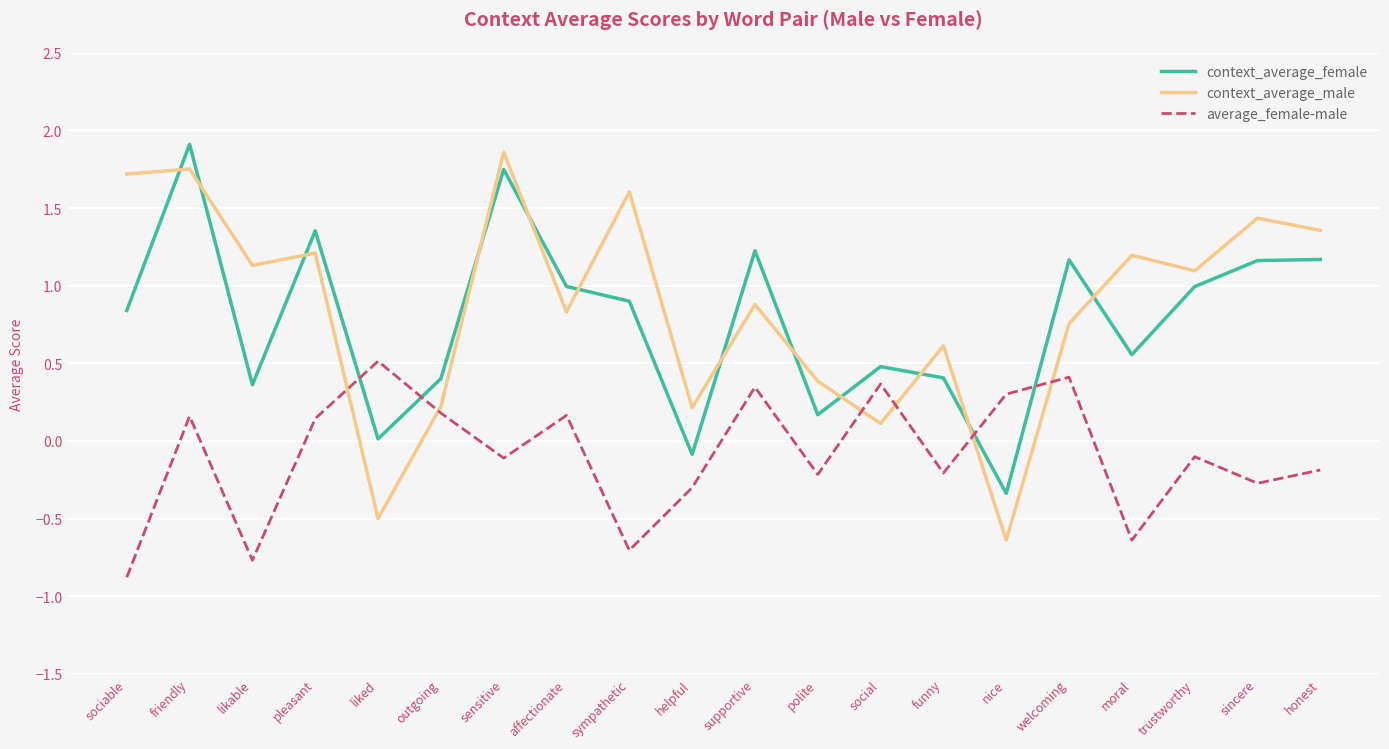

At which label does average_female-male first exceed 0?

friendly